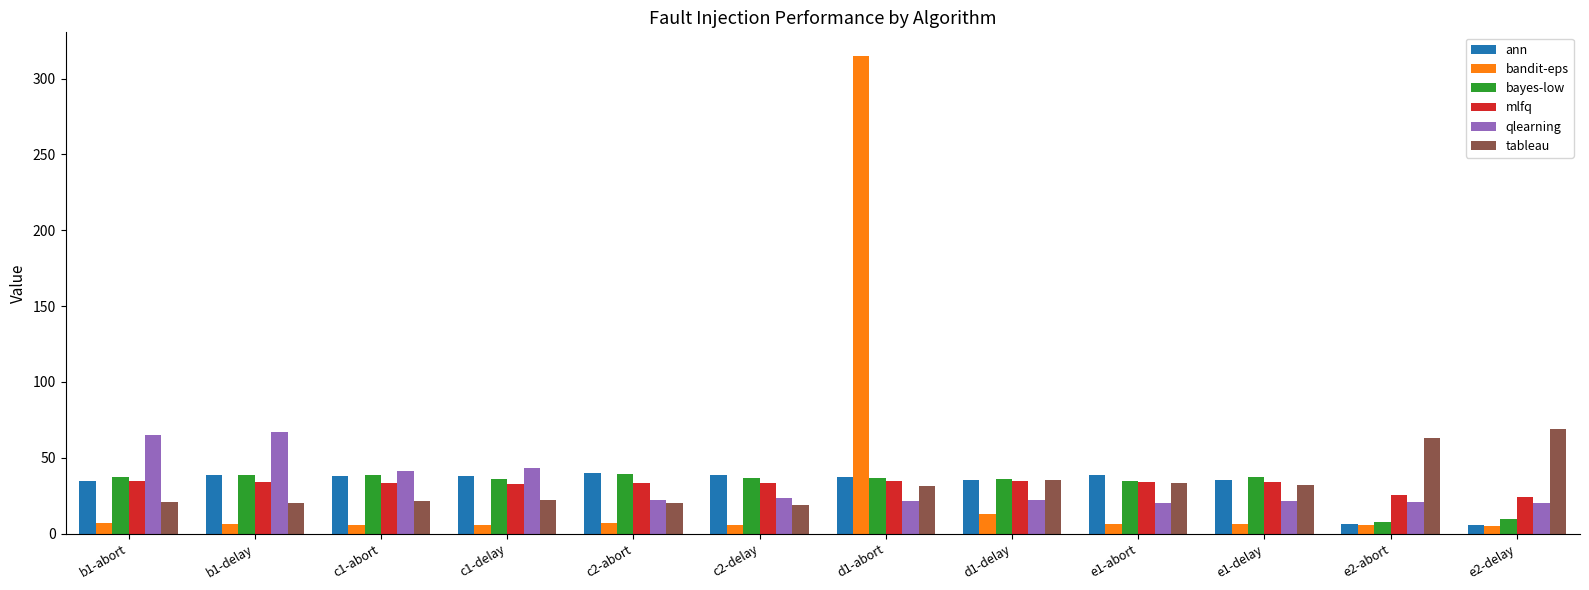

Is the value of qlearning at b1-delay greater than the value of ann at d1-abort?

Yes